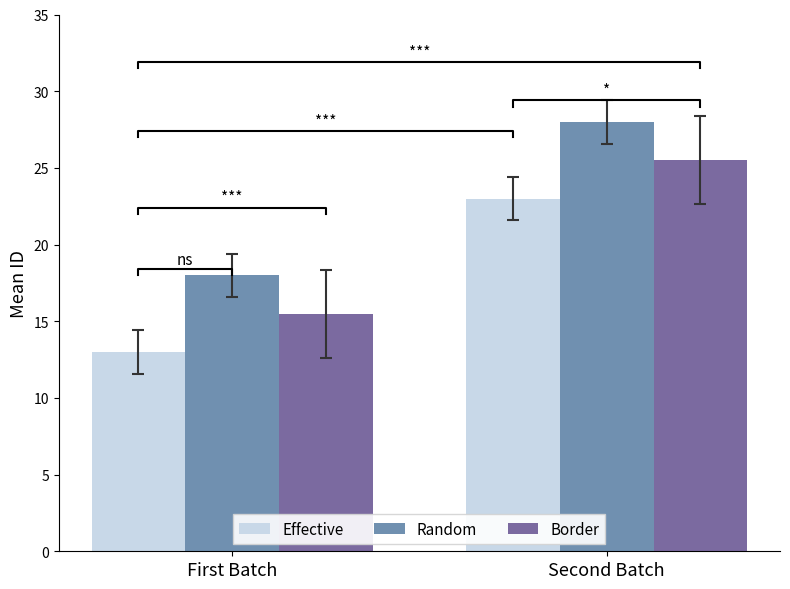

What is the total value across all series at Second Batch?

76.5